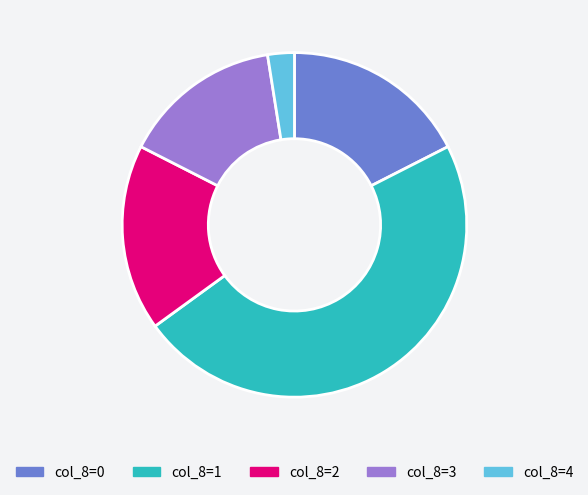

Count the number of slices in the pie.

5